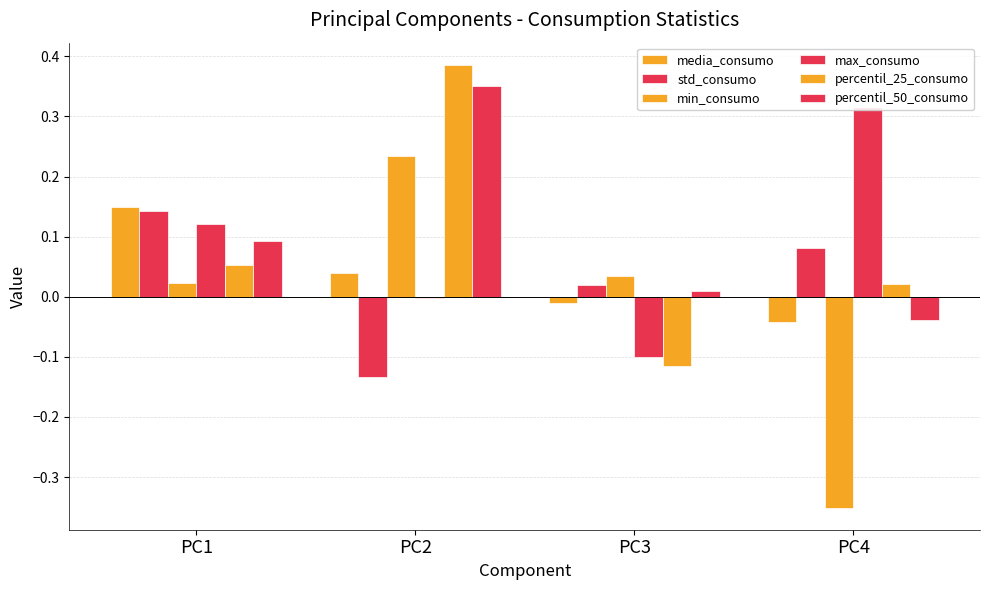

What is the total value across all series at PC1?

0.6